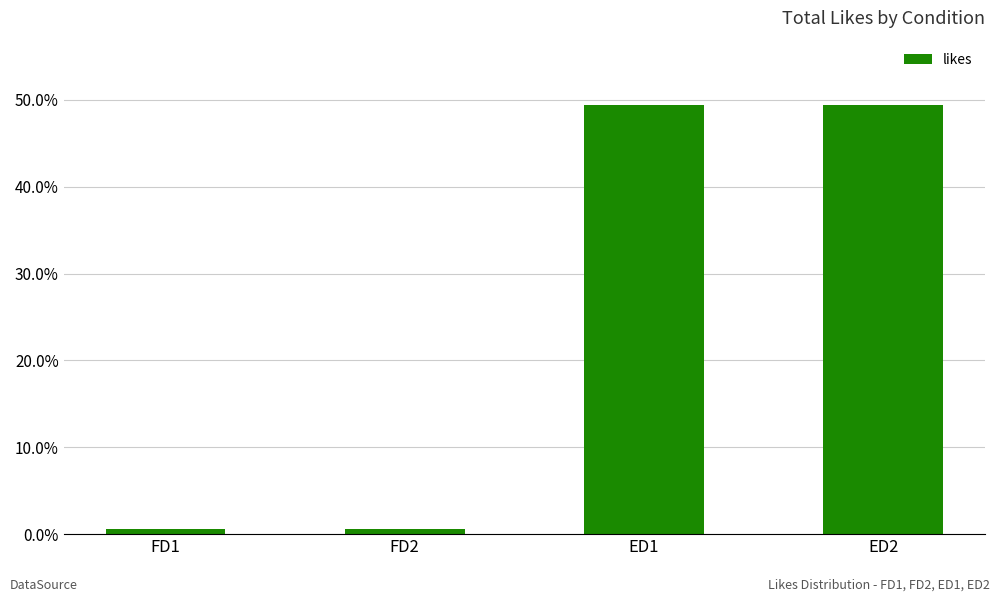

Reading left to right, extract all data points from this chart.

FD1=0.6	FD2=0.6	ED1=49.4	ED2=49.4